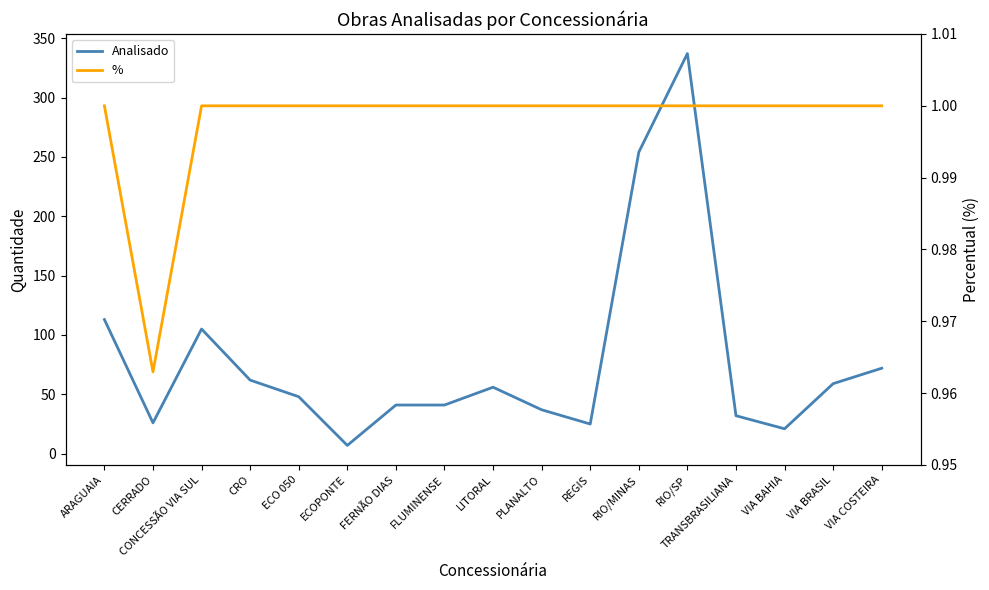

True or false: % and Analisado intersect in this chart.

False